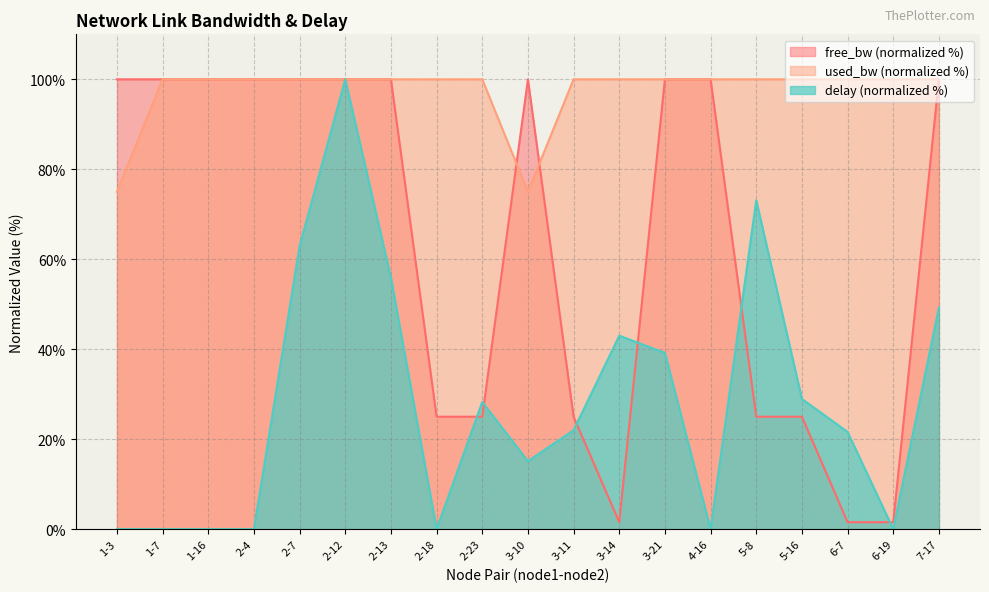

Rank the series by their average value, from highest to lowest.

used_bw (normalized %), free_bw (normalized %), delay (normalized %)